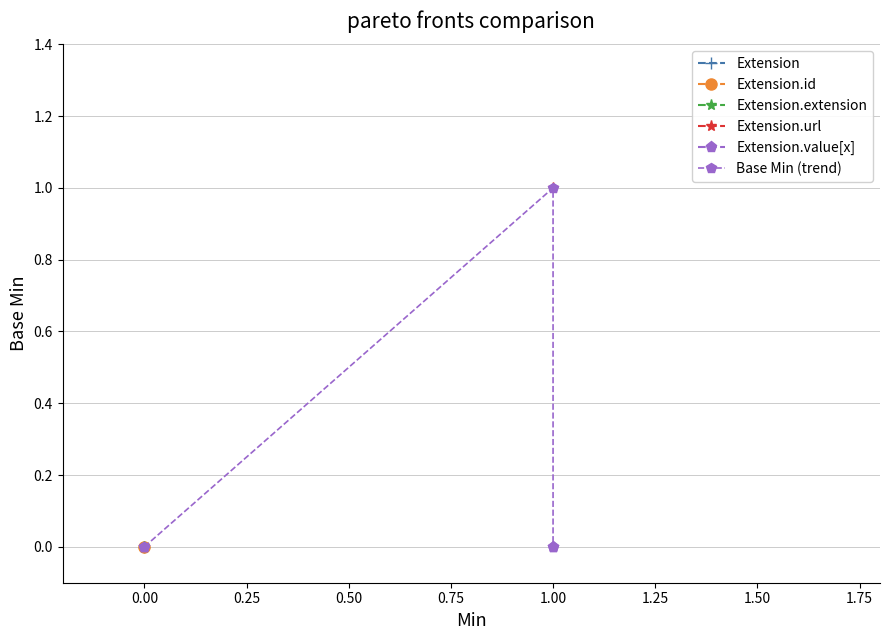

Is it true that the value at 1.00 is 0?

False